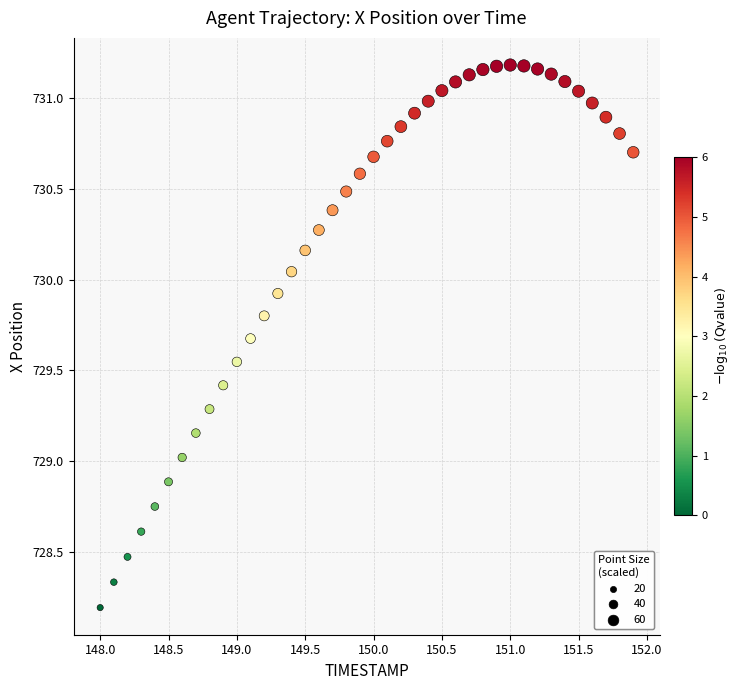

What is the range of X values (max minus min)?

3.9